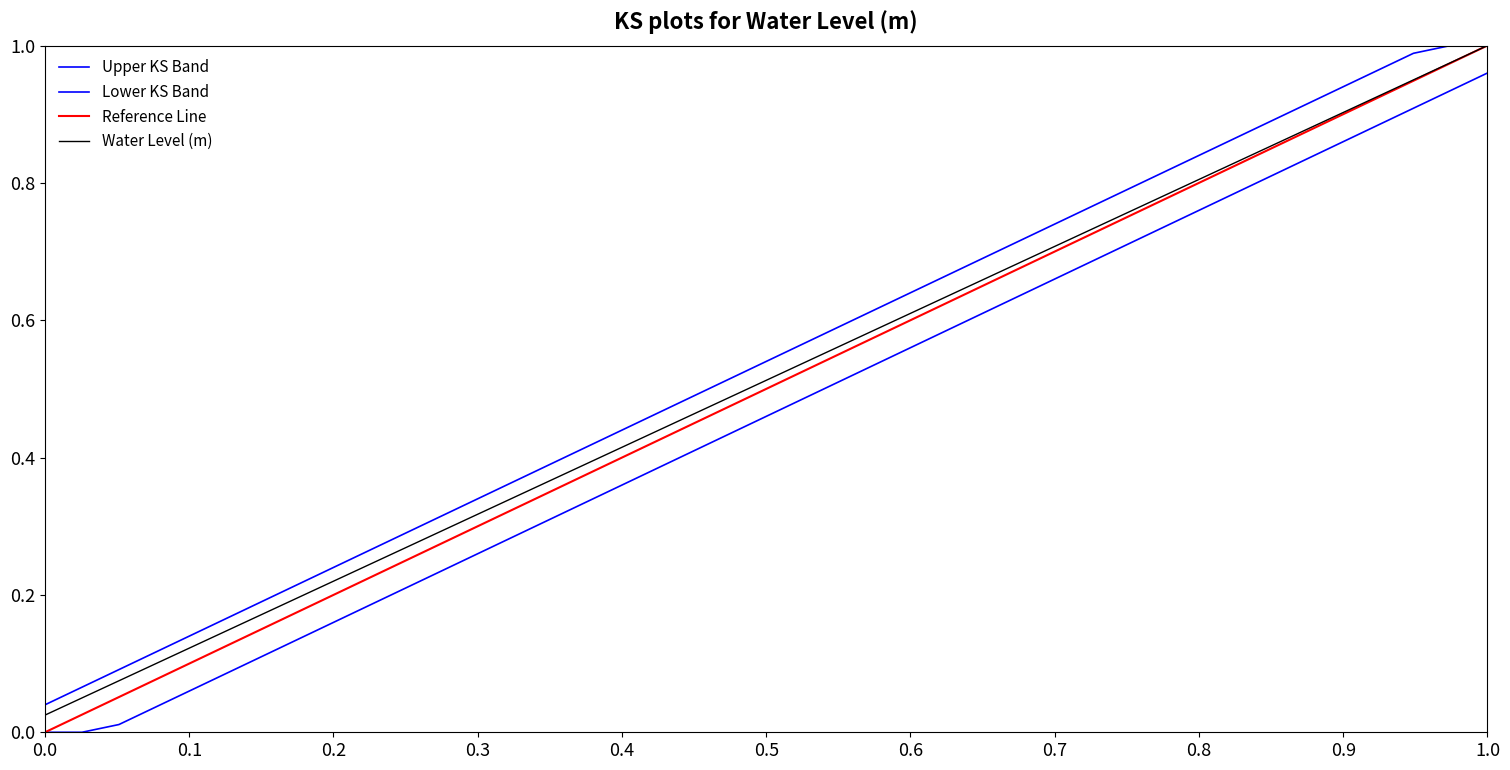

At which category is the sum across all series the highest?

1.0